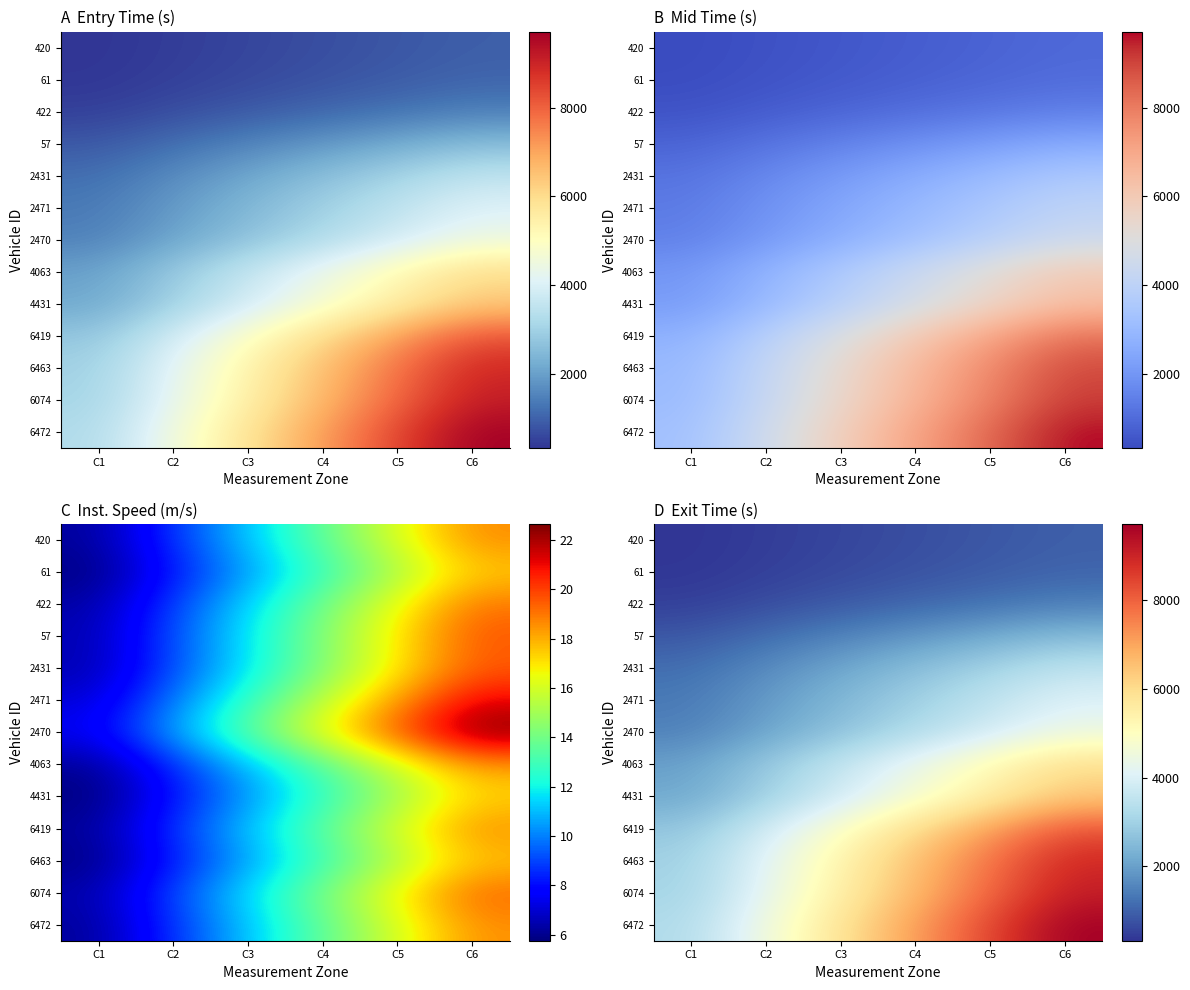

At which category does the chart reach its minimum across all series?

C1